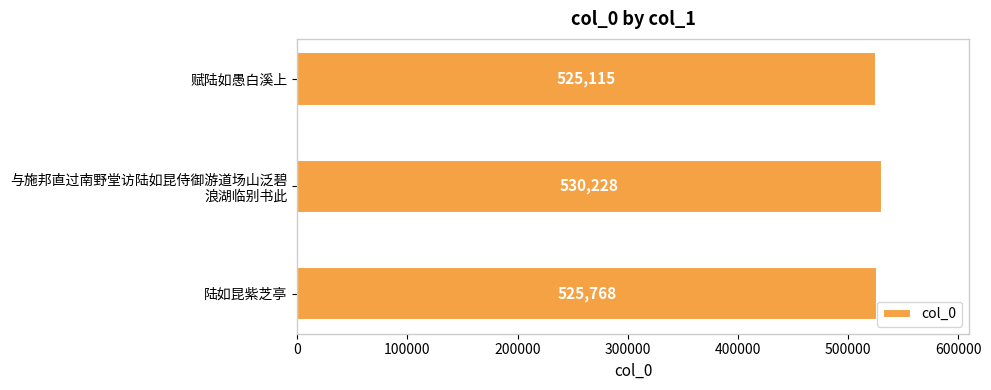

List the labels in order of value, largest first.

与施邦直过南野堂访陆如昆侍御游道场山泛碧
浪湖临别书此, 陆如昆紫芝亭, 赋陆如愚白溪上